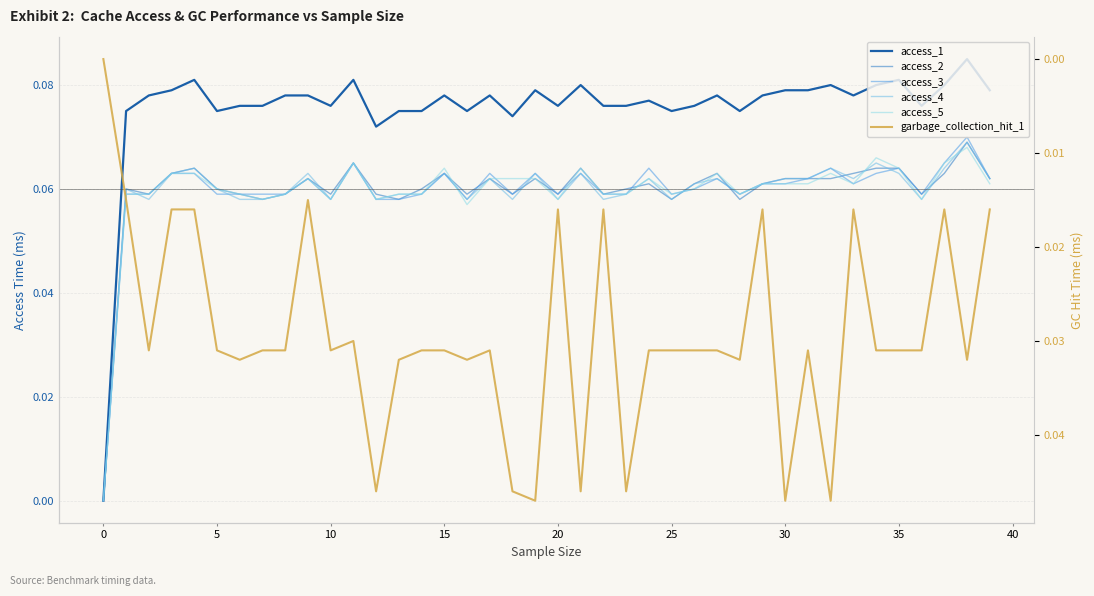

At which label does access_1 reach its peak?

38